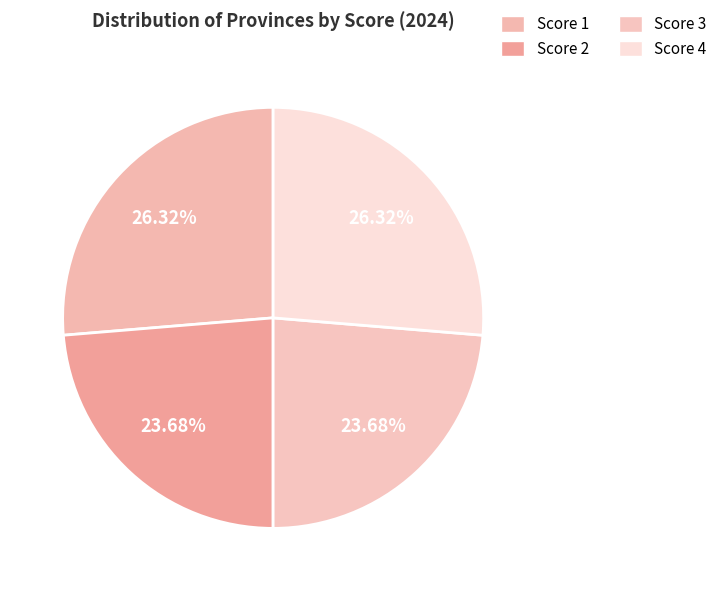

Which category has the biggest portion of the pie?

1